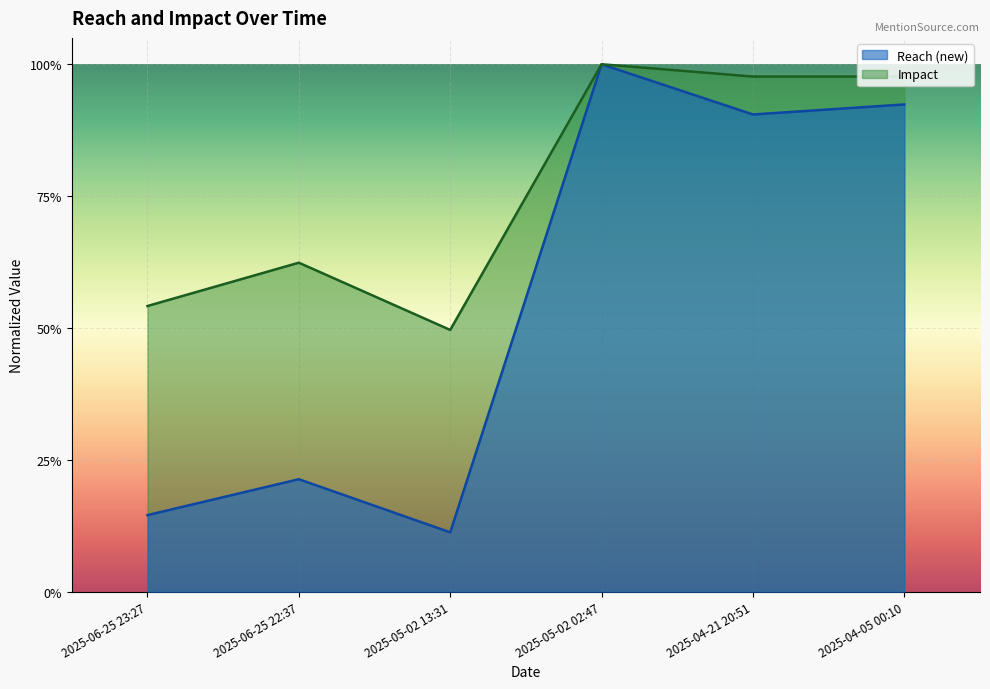

Reading right to left, list all the values displayed in this chart.

Reach (new): 0.9	0.9	1.0	0.1	0.2	0.1
Impact: 1.0	1.0	1.0	0.5	0.6	0.5